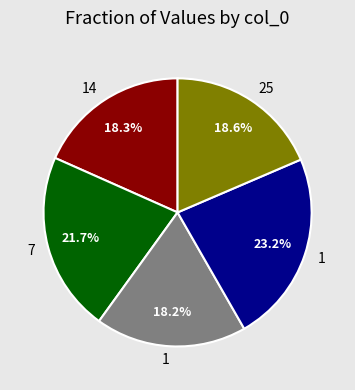

Does any single category account for the majority?

No